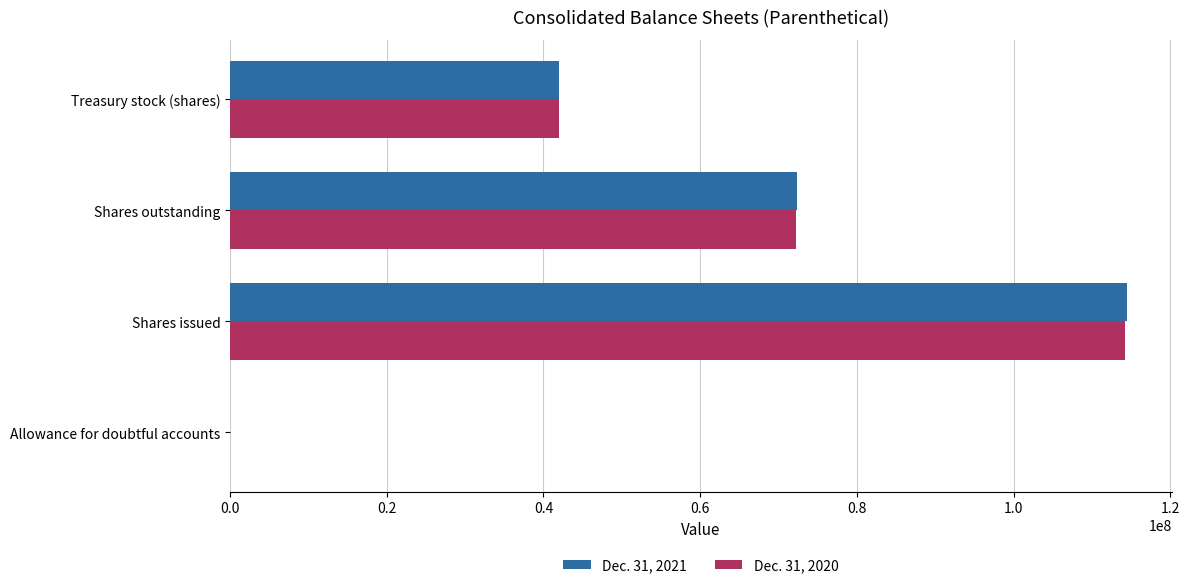

Which series changed the most between Shares issued and Treasury stock (shares)?

Dec. 31, 2021